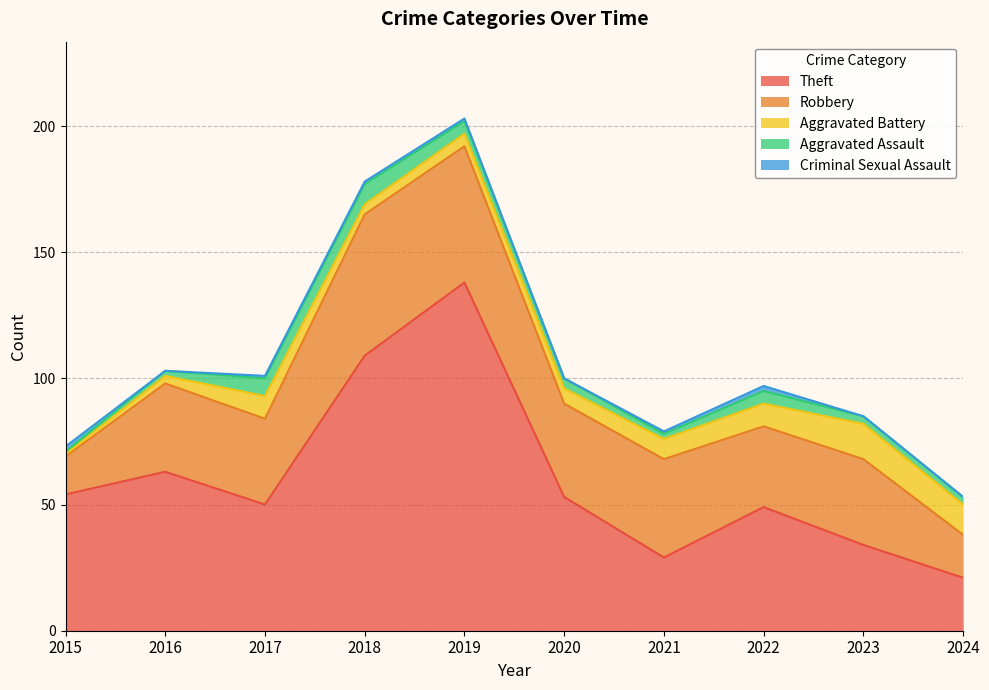

The Aggravated Assault series shows 3 at 2023. True or false?

True